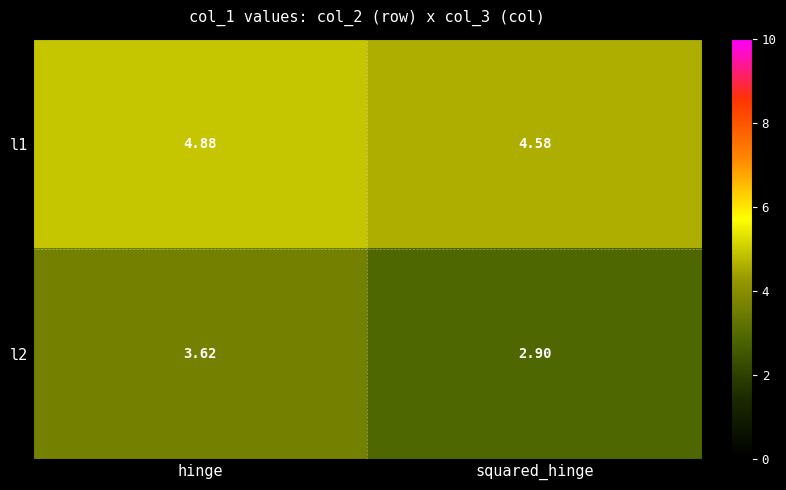

At which category is the sum across all series the highest?

hinge